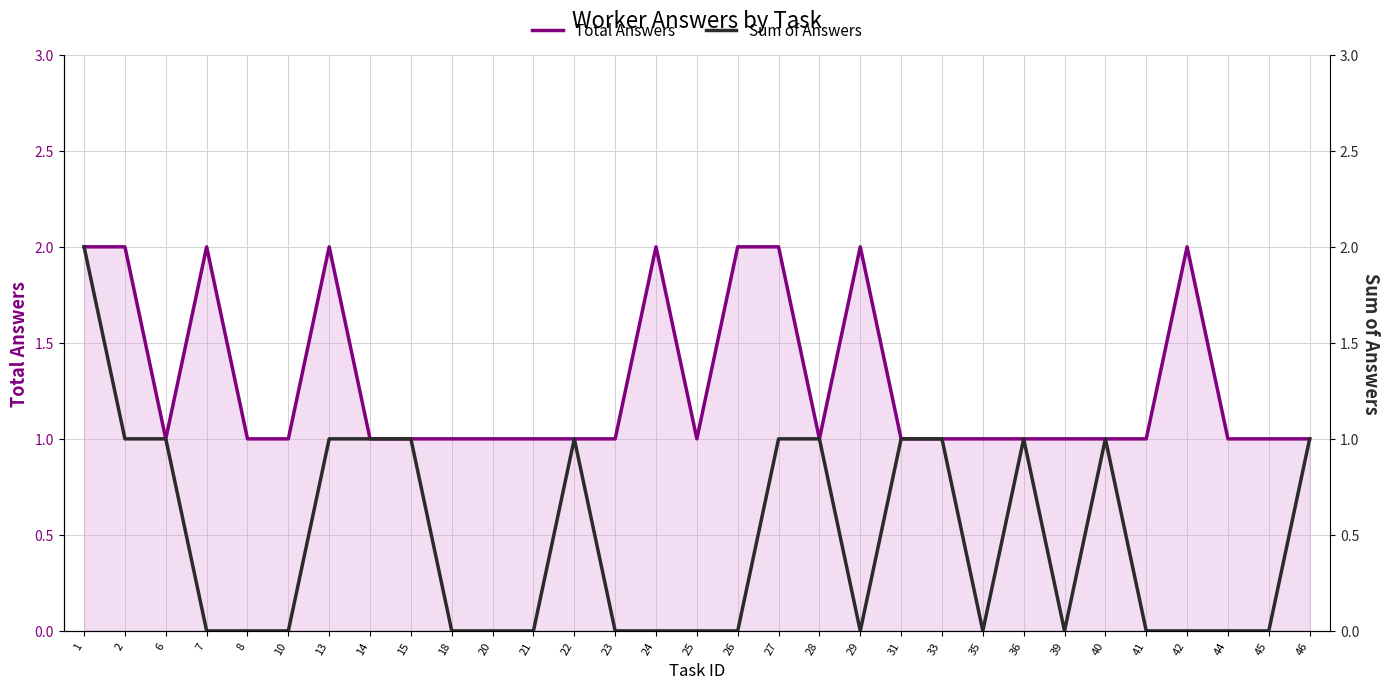

Read the Total Answers value at 7.

2